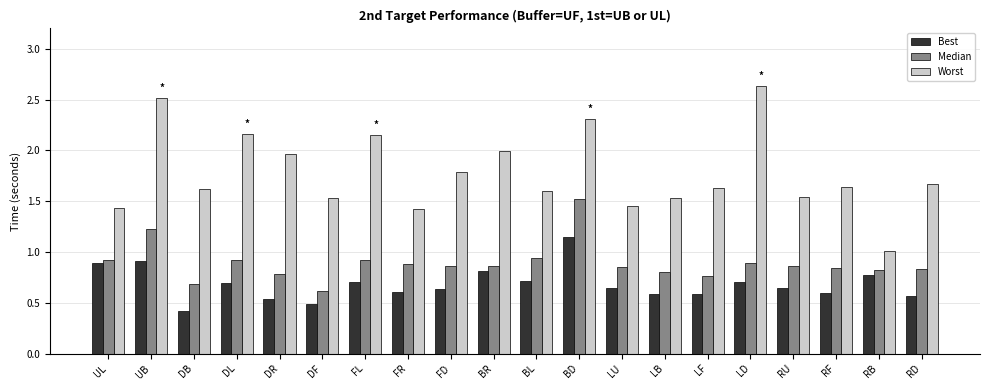

What position from the left is BL?

11